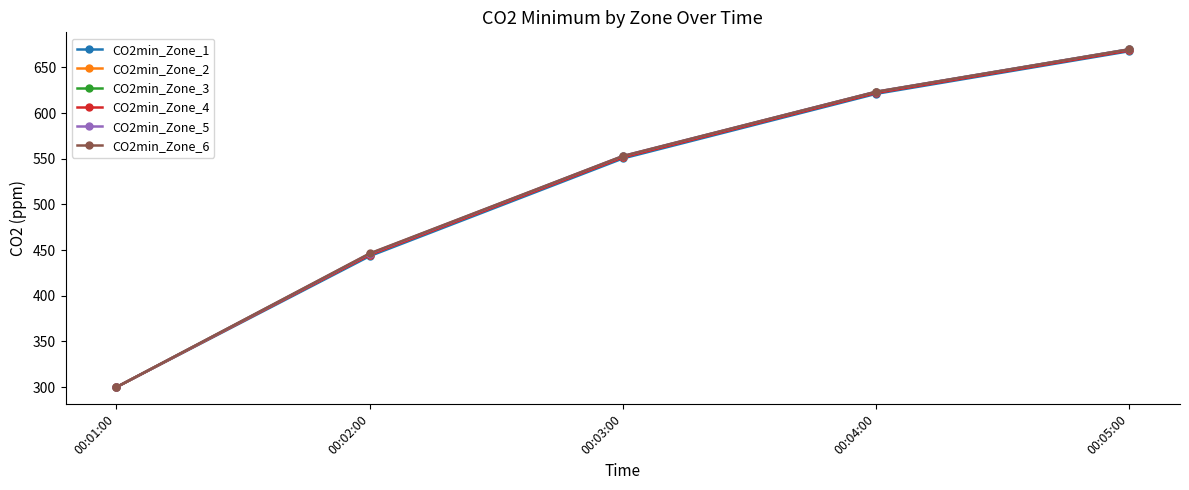

What value does the CO2min_Zone_2 series have at 00:04:00?

622.6